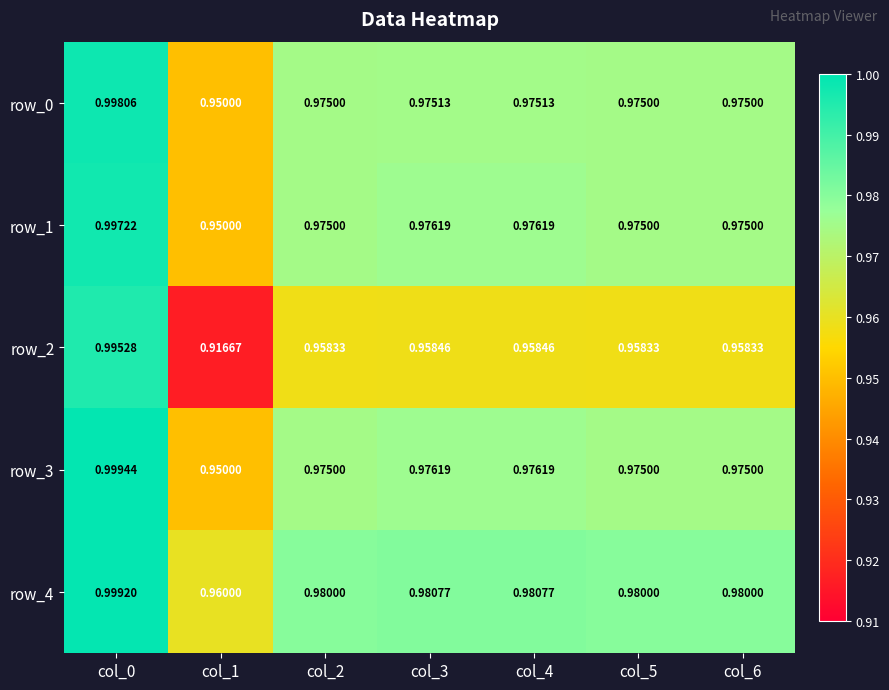

The row_4 series shows 1.3 at col_2. True or false?

False